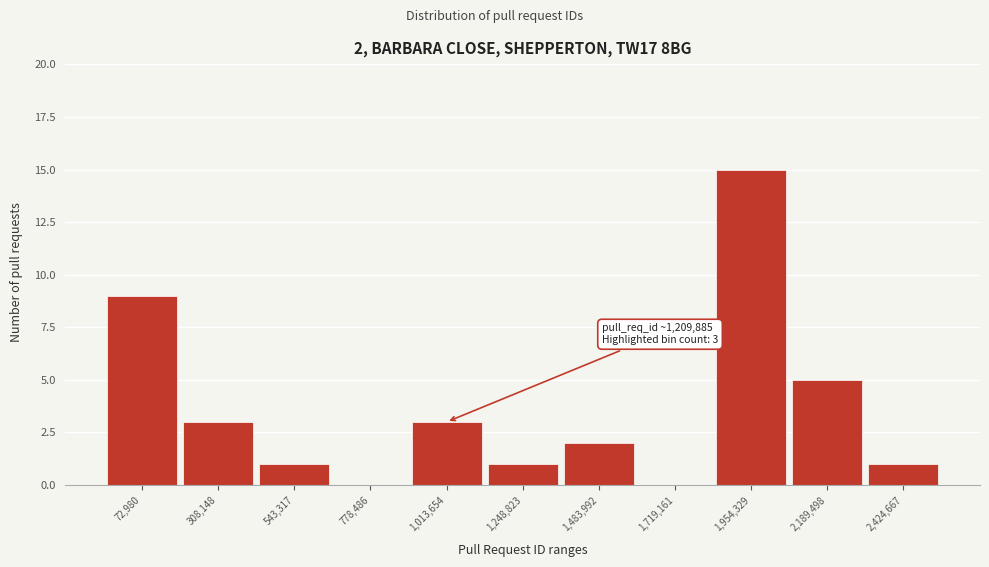

Reading right to left, list all the values displayed in this chart.

2,424,667=1	2,189,498=5	1,954,329=15	1,719,161=0	1,483,992=2	1,248,823=1	1,013,654=3	778,486=0	543,317=1	308,148=3	72,980=9